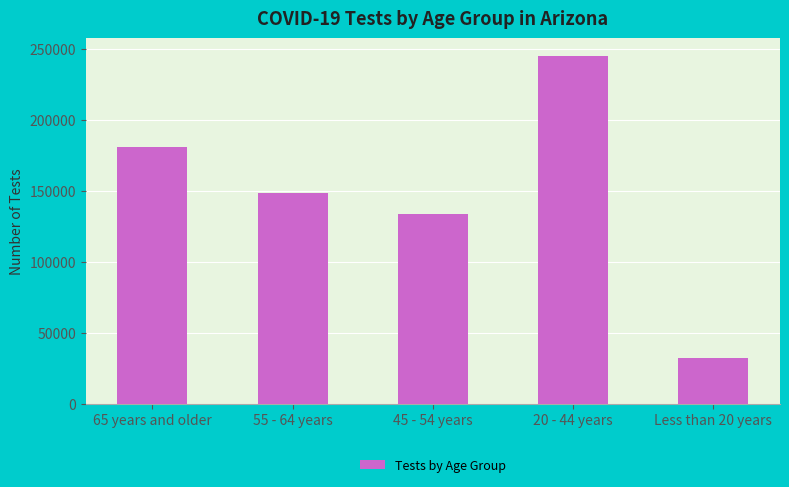

Read the value at 20 - 44 years.

245389